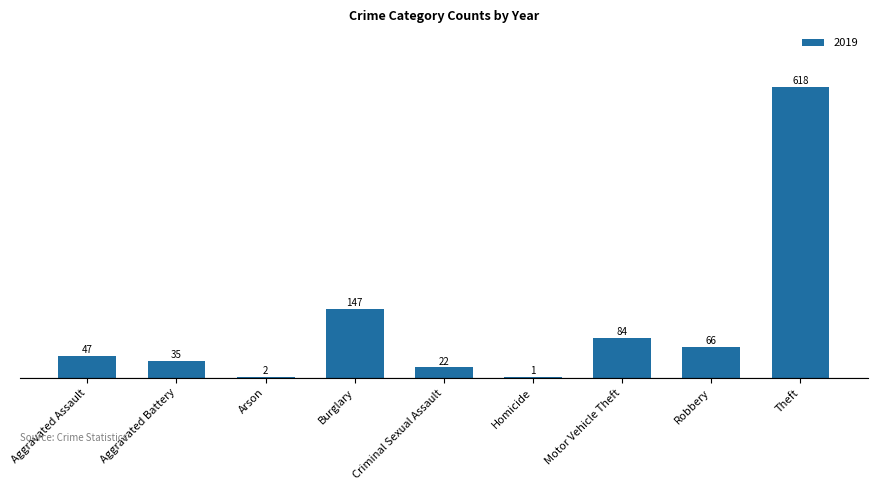

Which has a higher value, Aggravated Assault or Robbery?

Robbery